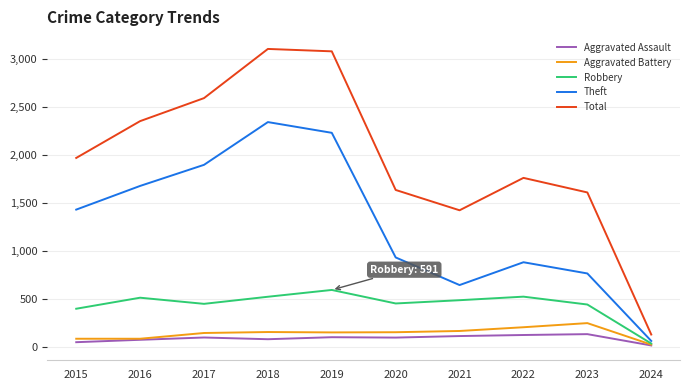

At which label is Robbery closest to 311?

2015